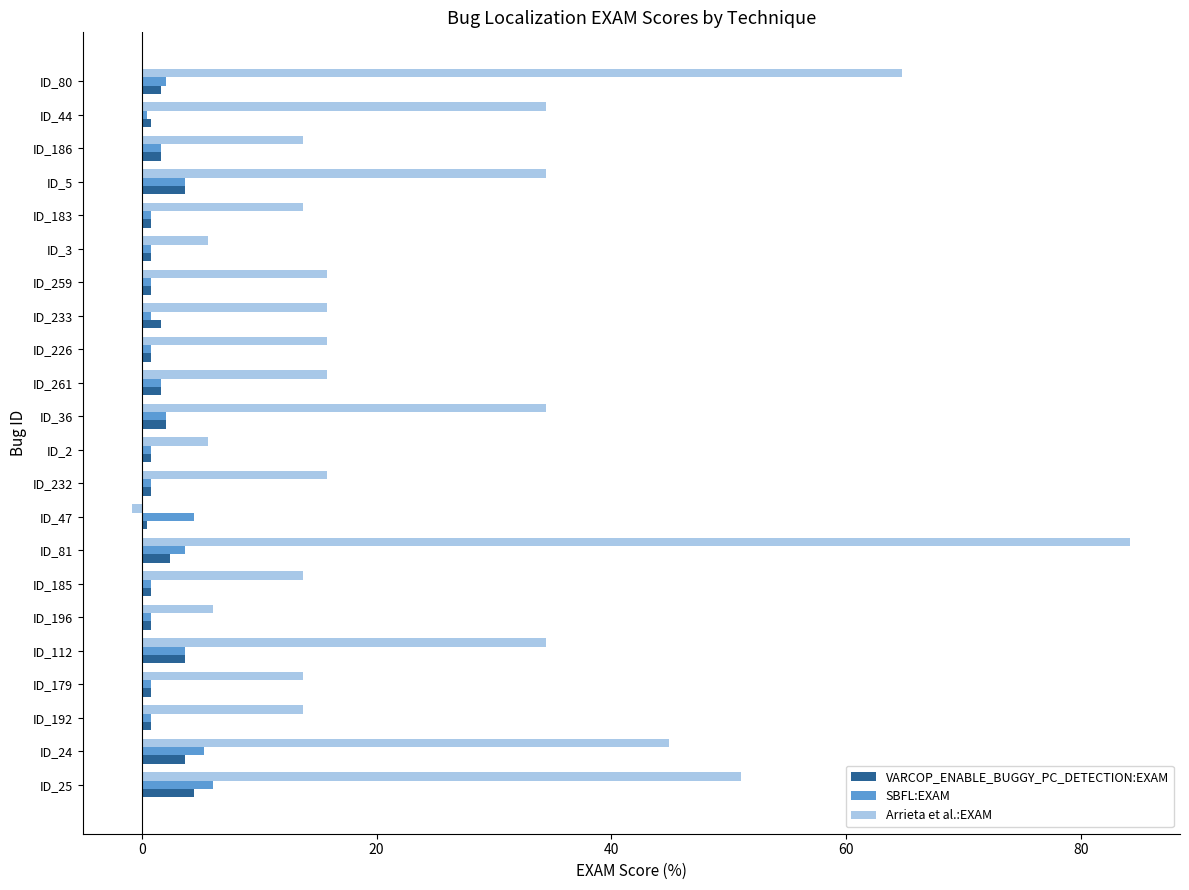

What is the difference between the maximum and second lowest values in the SBFL:EXAM series?

5.3